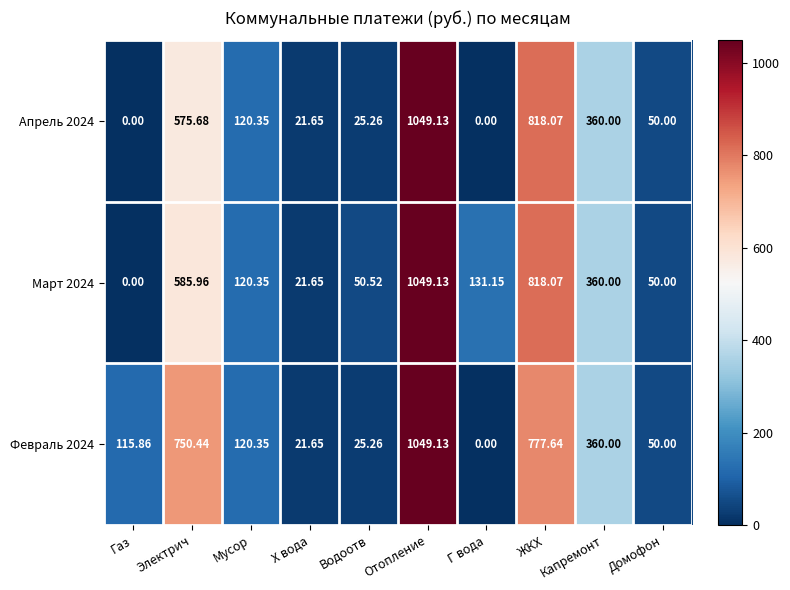

At how many categories does at least one series exceed 947?

1